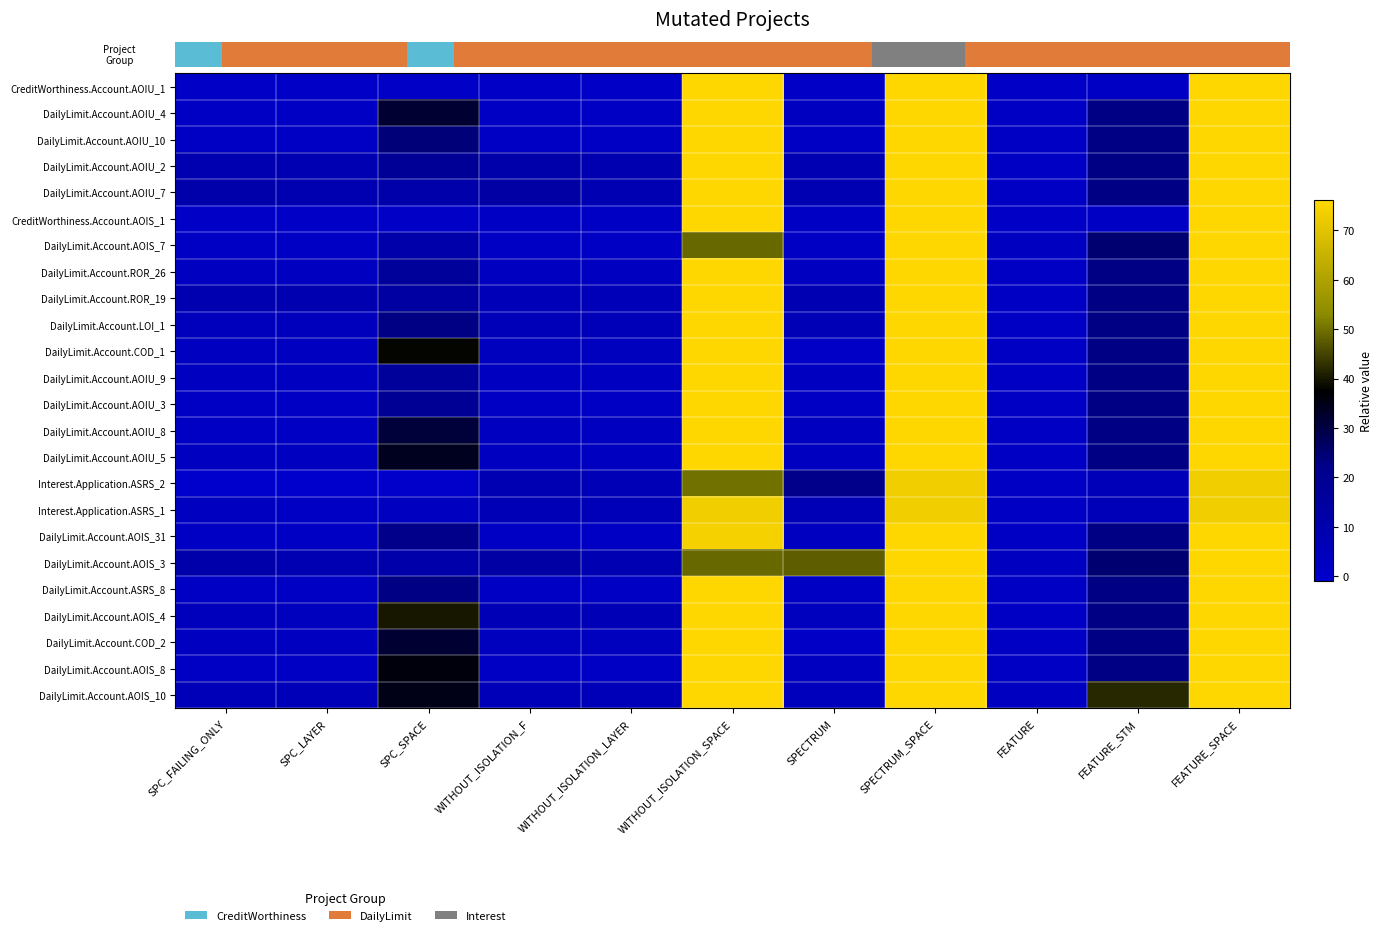

Which series has the largest range (max minus min)?

row_0